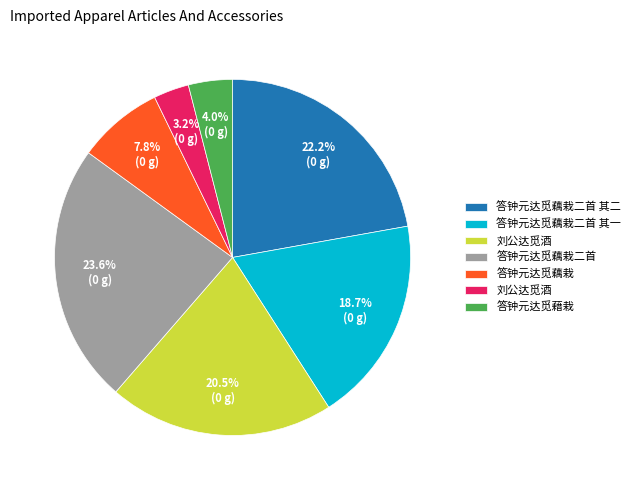

Is there any slice that represents more than half of the pie?

No